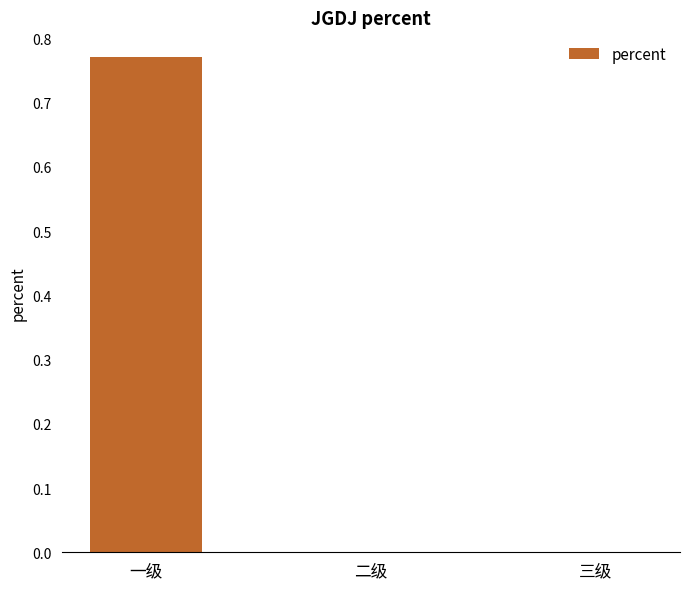

The chart shows a value of -0.3 at 三级. True or false?

False